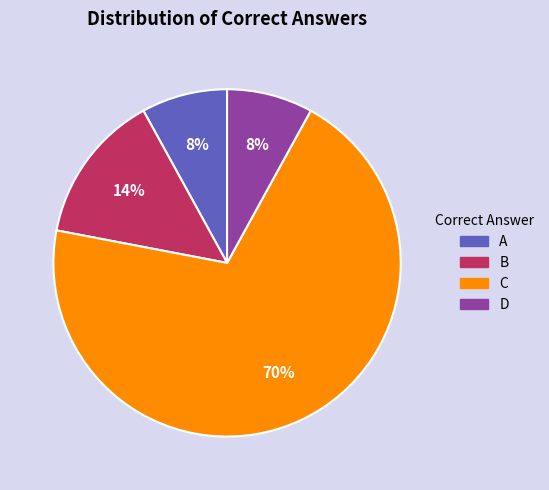

Combined, do A and C account for over 50%?

Yes